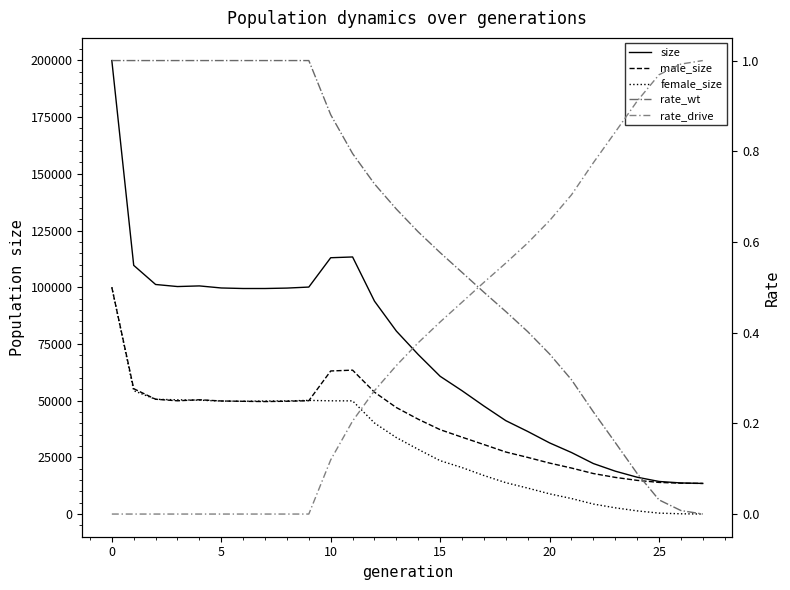

Is the value of rate_drive at 5 greater than the value of male_size at 22?

No